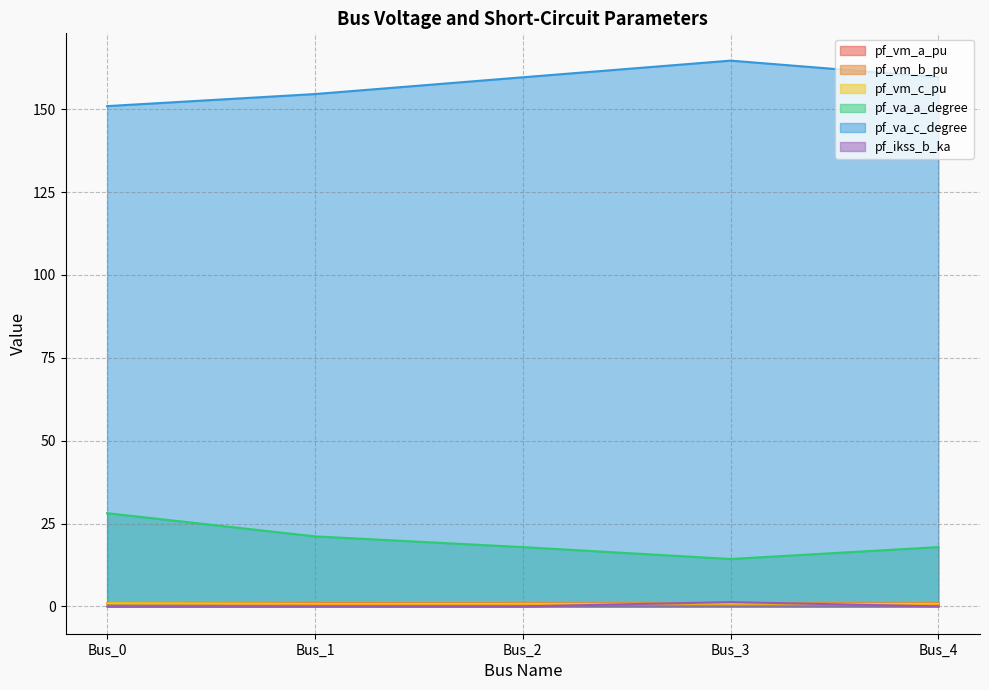

Where is pf_vm_a_pu nearest to the value 0?

Bus_3